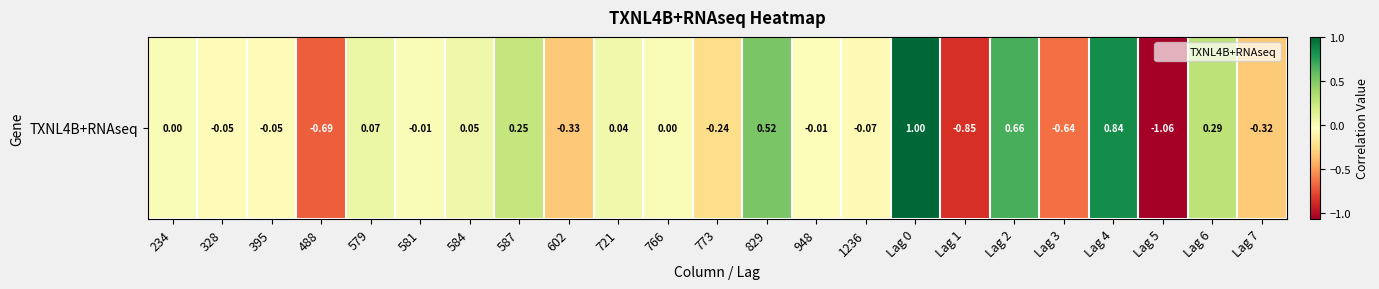

Reading right to left, what are all the values shown in this chart?

-0.3	0.3	-1.1	0.8	-0.6	0.7	-0.9	1.0	-0.1	-0.0	0.5	-0.2	0.0	0.0	-0.3	0.3	0.1	-0.0	0.1	-0.7	-0.1	-0.1	0.0